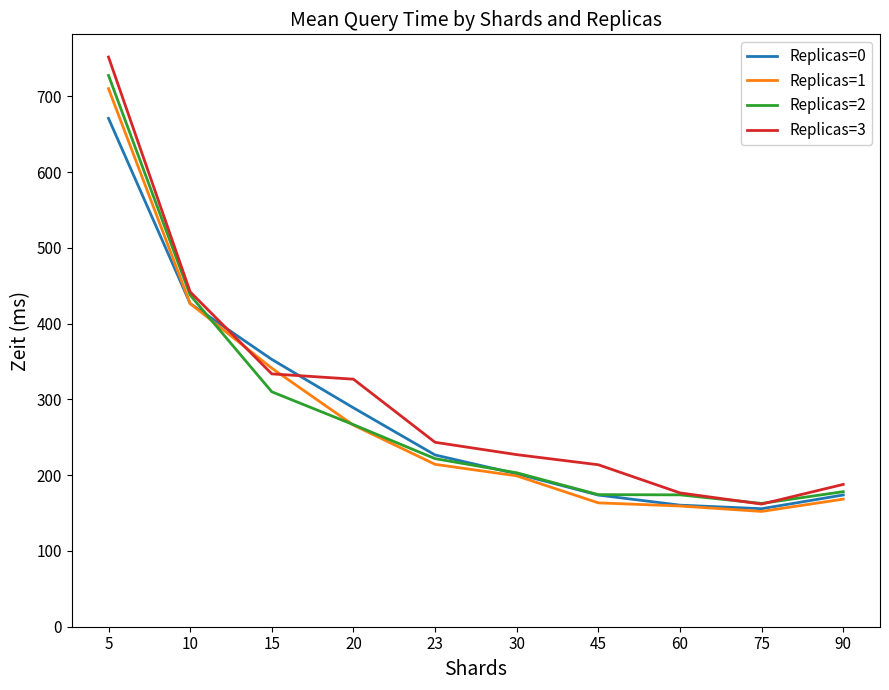

Is the value of Replicas=0 at 20 greater than the value of Replicas=2 at 10?

No